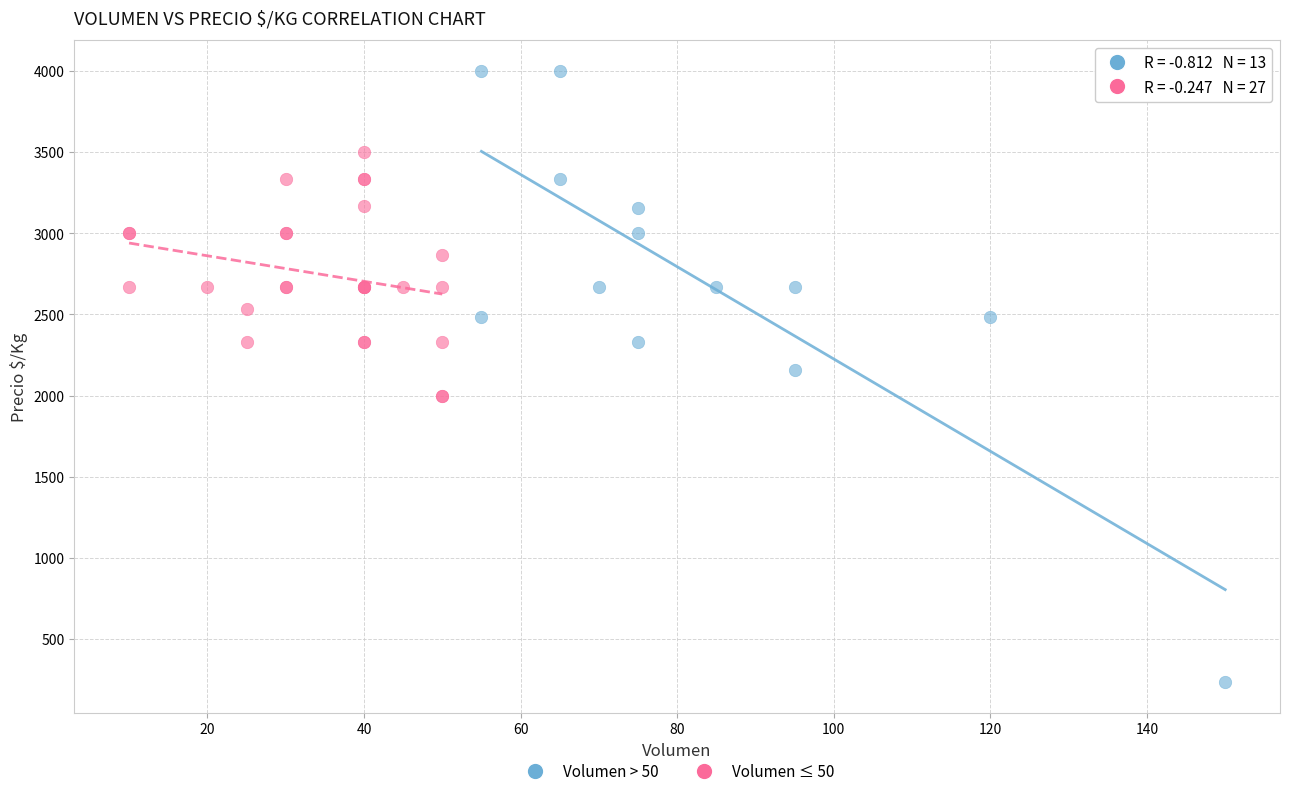

Which series has the widest spread of Y values?

Volumen > 50